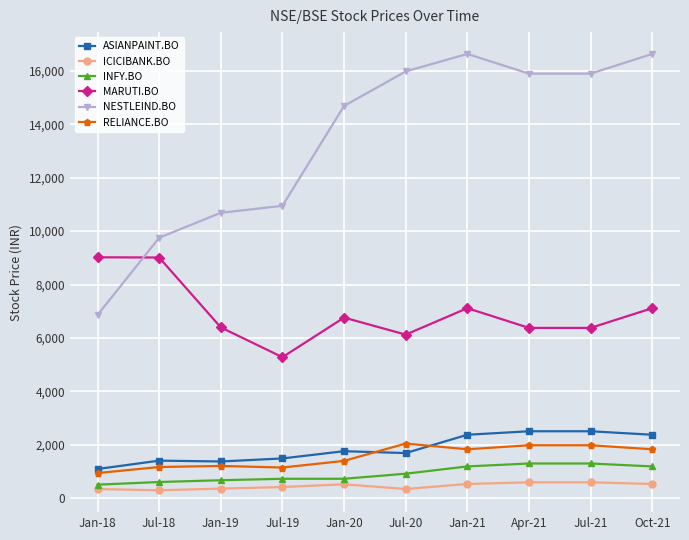

Is this an area chart (filled region under the line)?

No